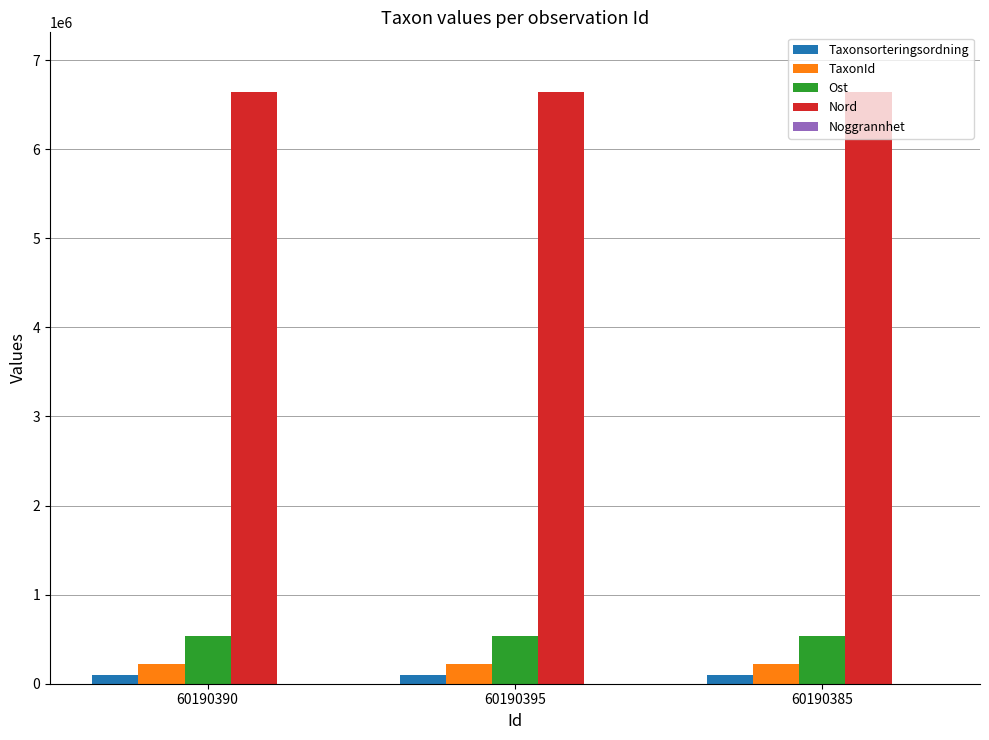

The value of Nord at 60190385 is 2402489. True or false?

False